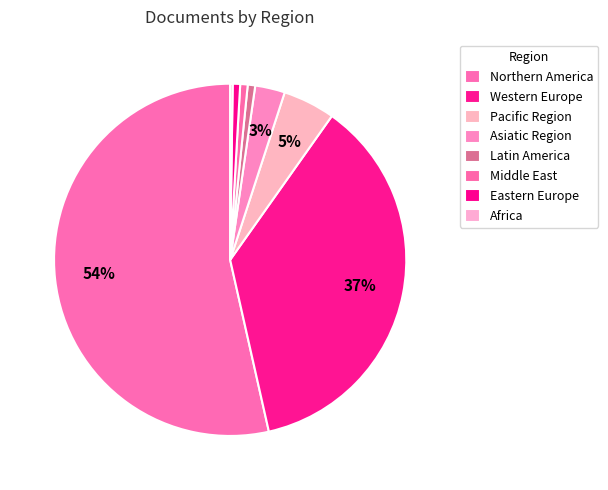

What percentage do Asiatic Region and Northern America together represent?

56.3%